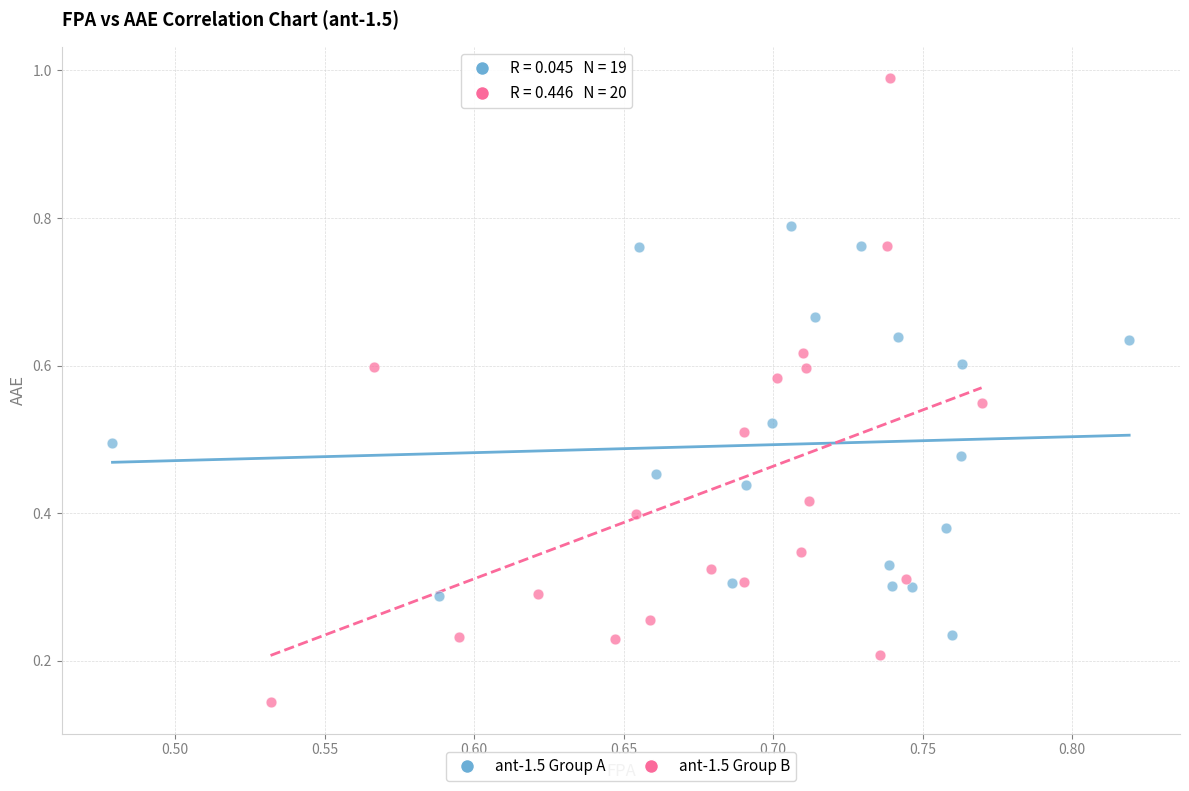

Which series contains the highest Y value?

ant-1.5 Group B